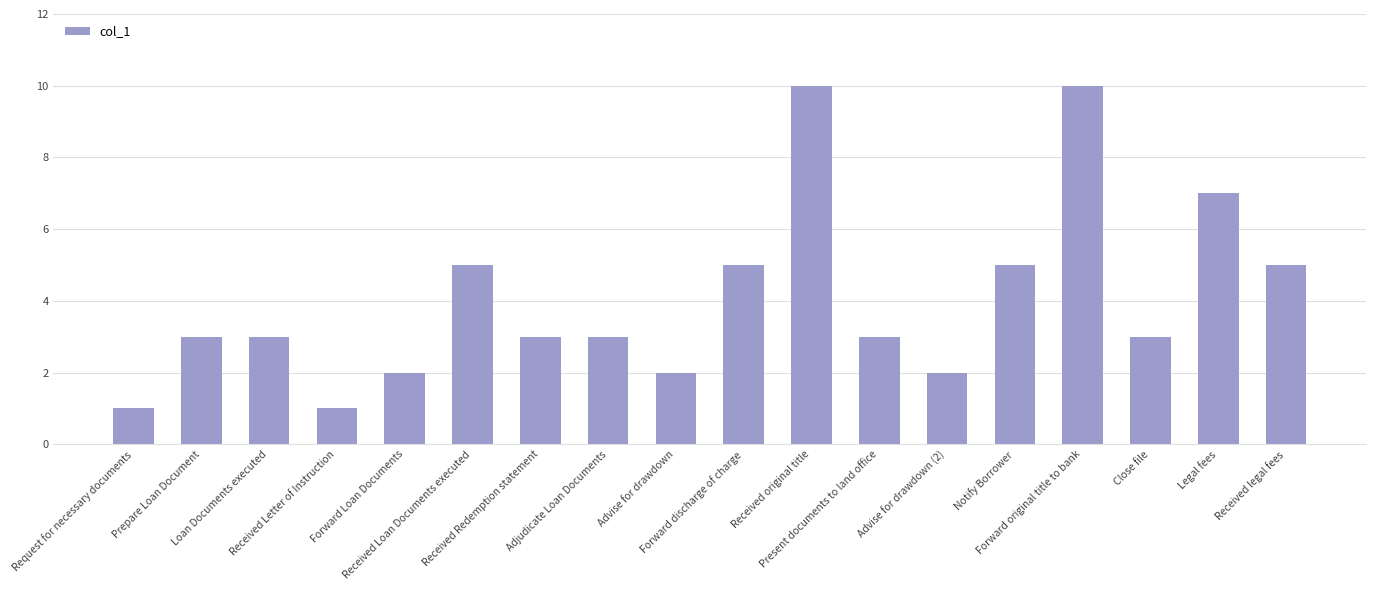

True or false: the data shows 5 at Prepare Loan Document.

False